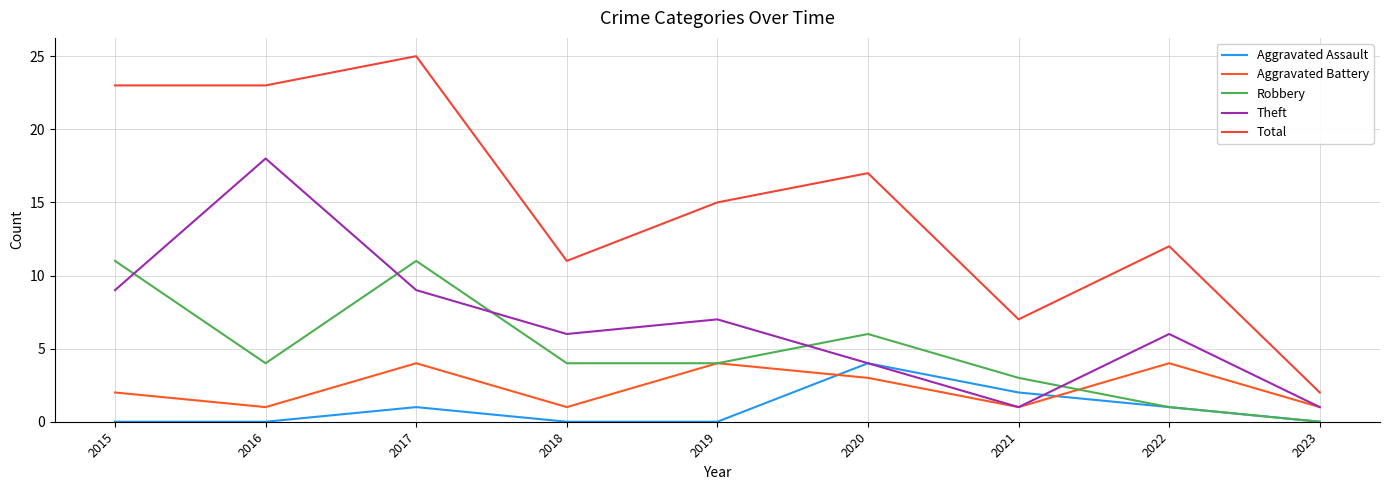

True or false: Aggravated Assault and Aggravated Battery cross at least once.

True